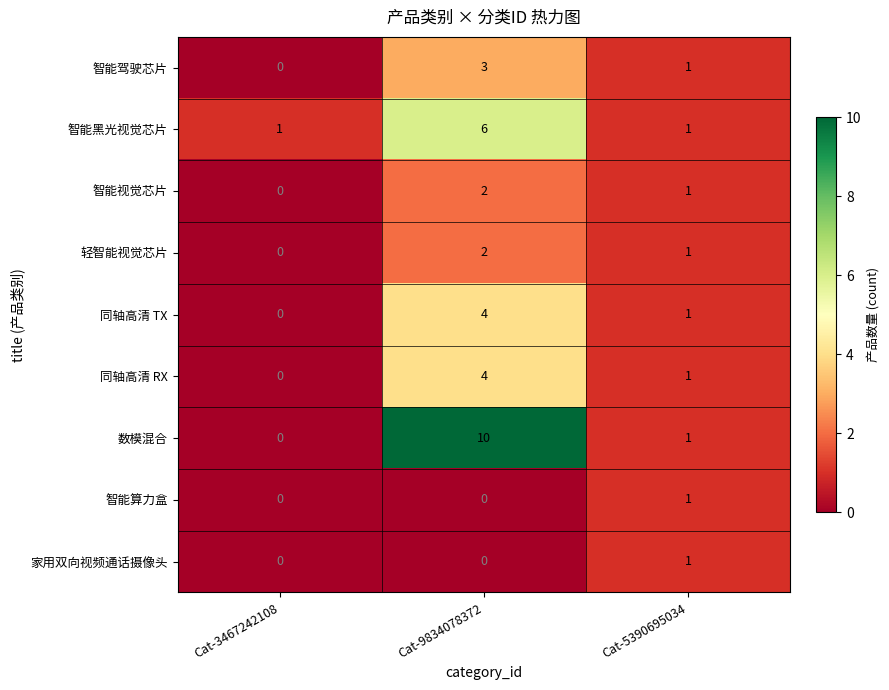

What is the total value across all series at Cat-9834078372?

31